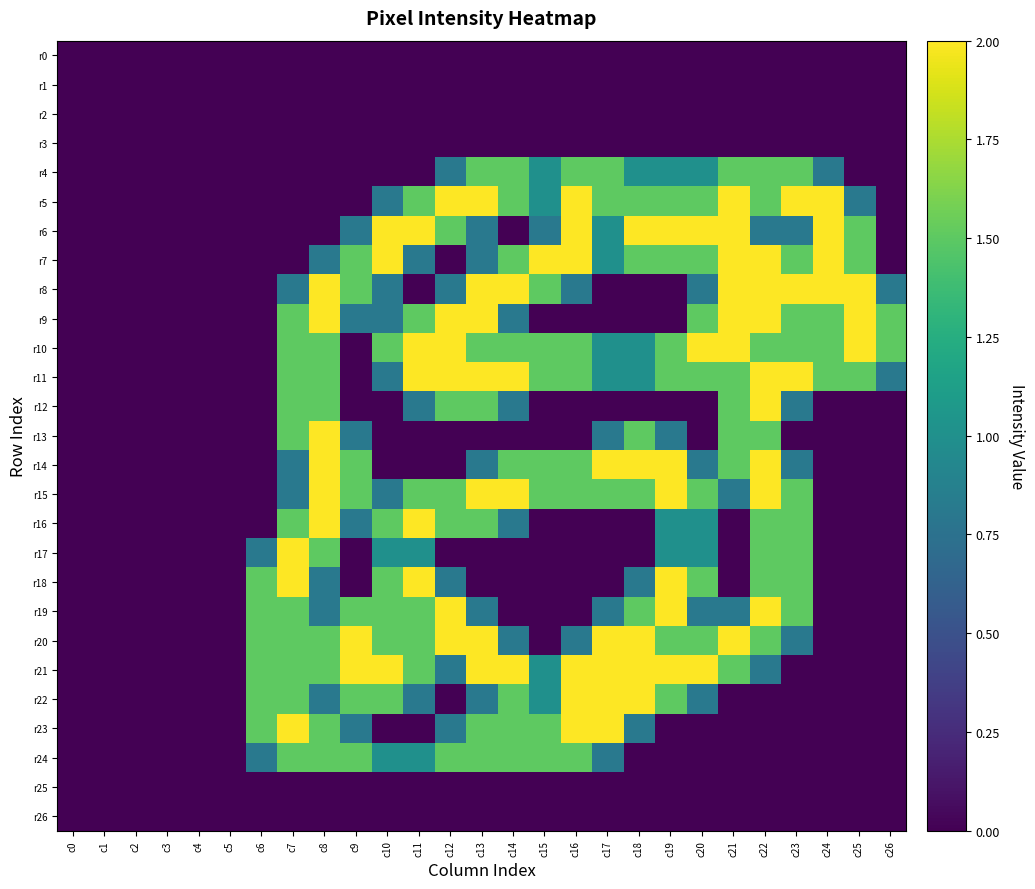

Rank the series at c1 from highest to lowest value.

r0, r1, r2, r3, r4, r5, r6, r7, r8, r9, r10, r11, r12, r13, r14, r15, r16, r17, r18, r19, r20, r21, r22, r23, r24, r25, r26